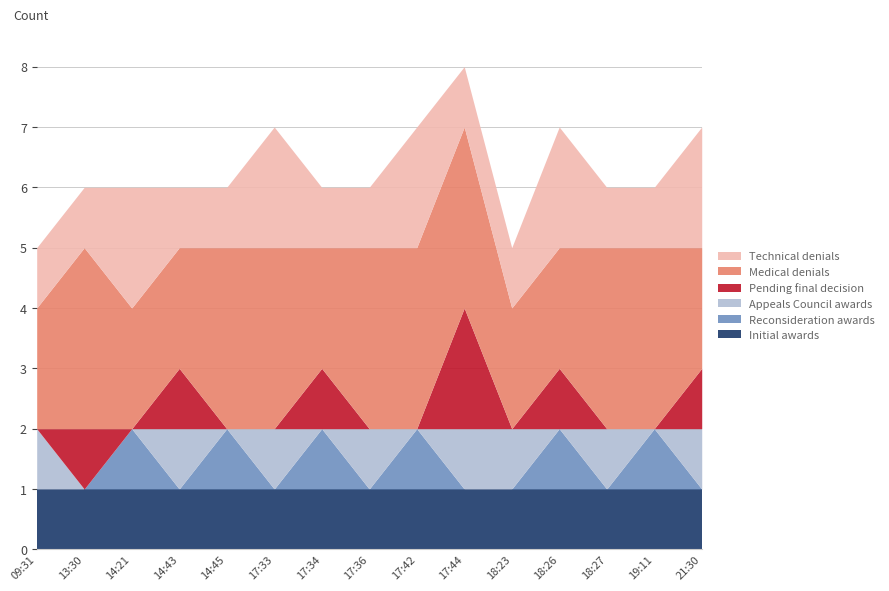

Does the chart have visible grid lines?

Yes